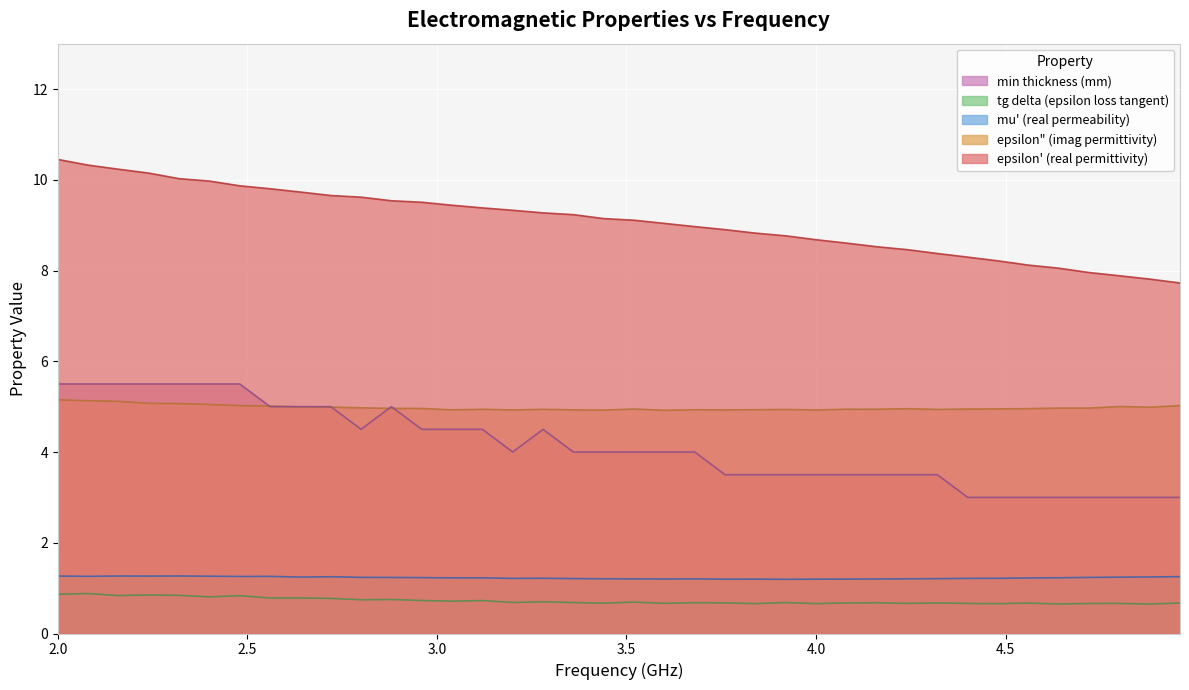

At how many categories does at least one series exceed 5?

38